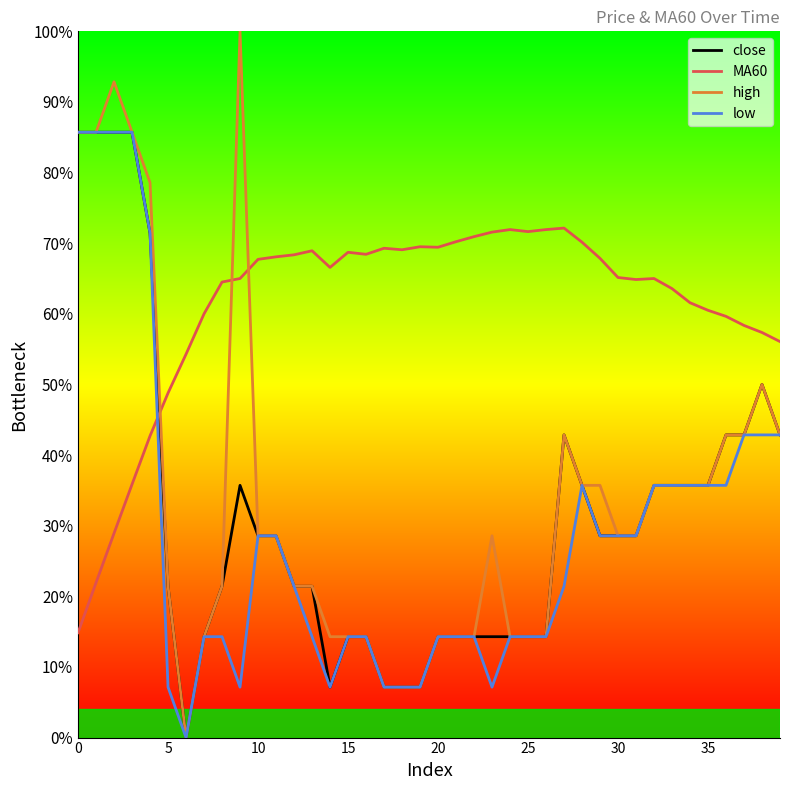

Which series has the largest range (max minus min)?

high